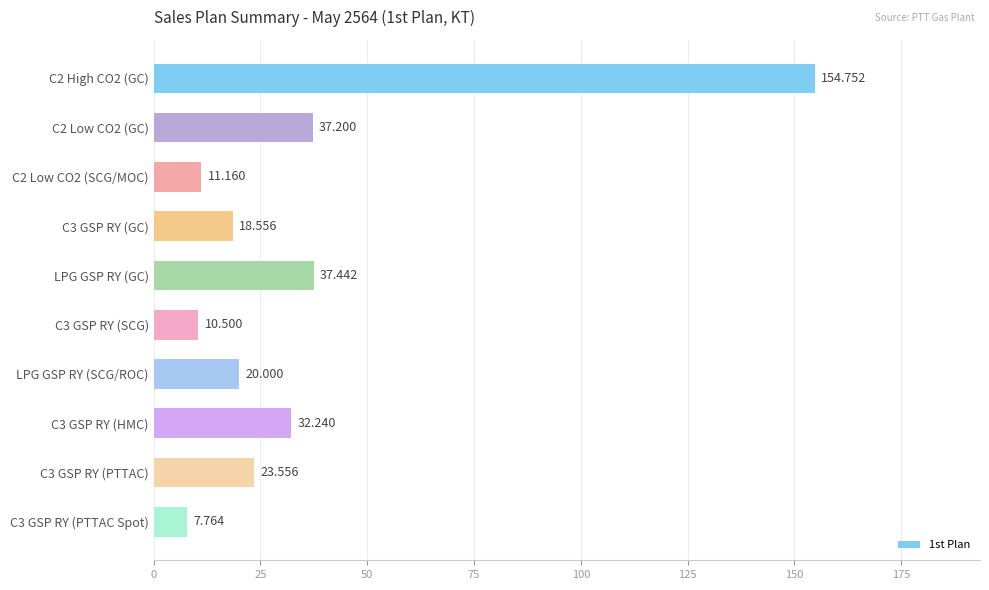

How many values exceed 23?

5